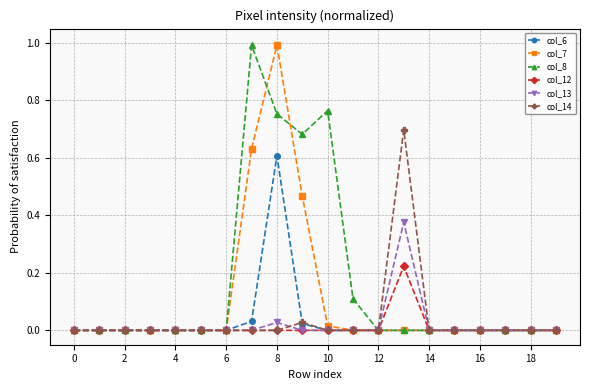

What is the difference between the maximum and minimum values in the col_7 series?

1.0